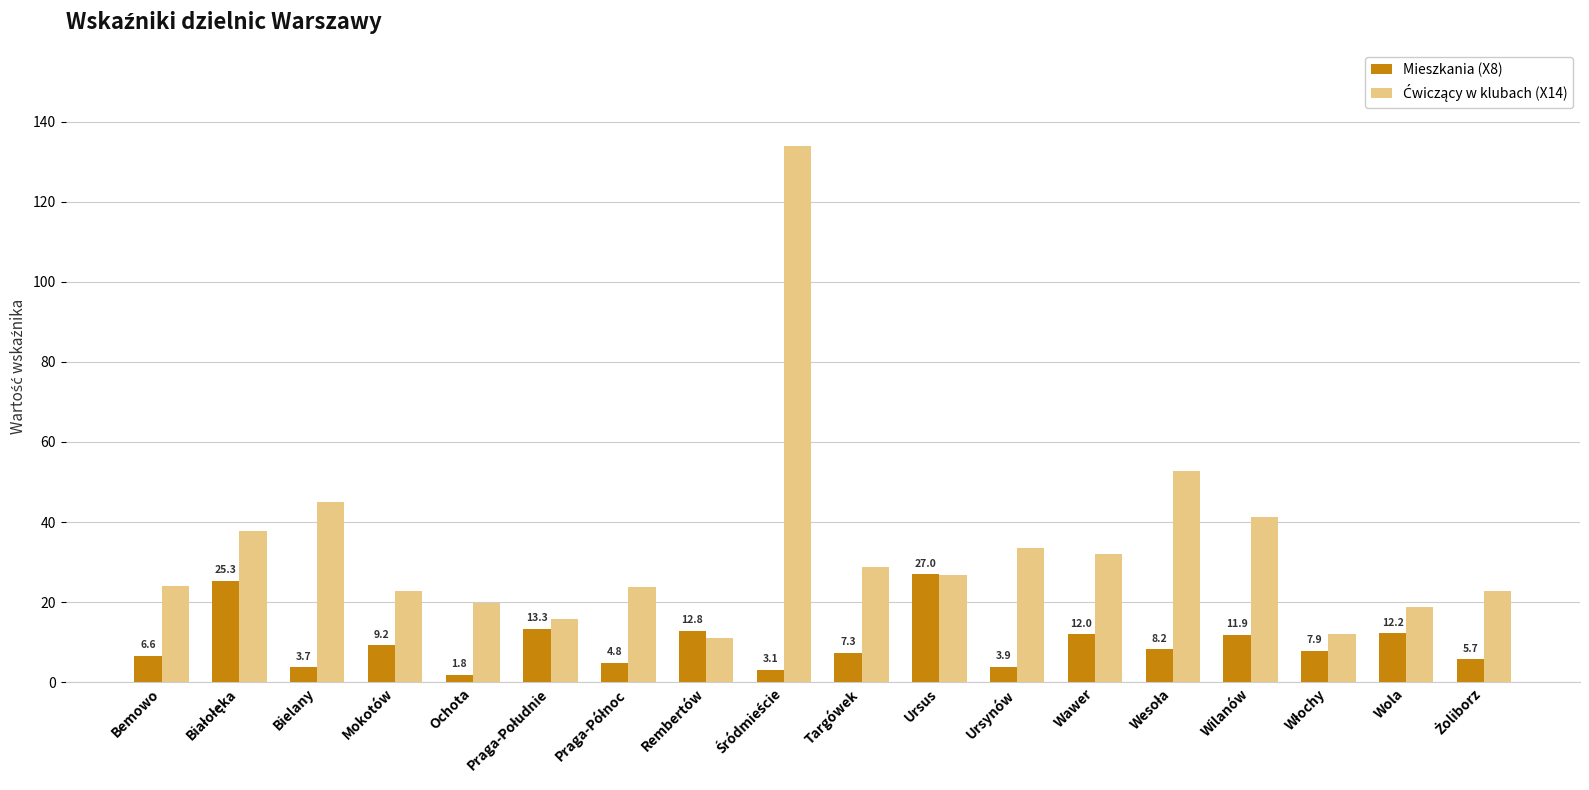

True or false: Mieszkania (X8) has a value of 7.3 at Targówek.

True